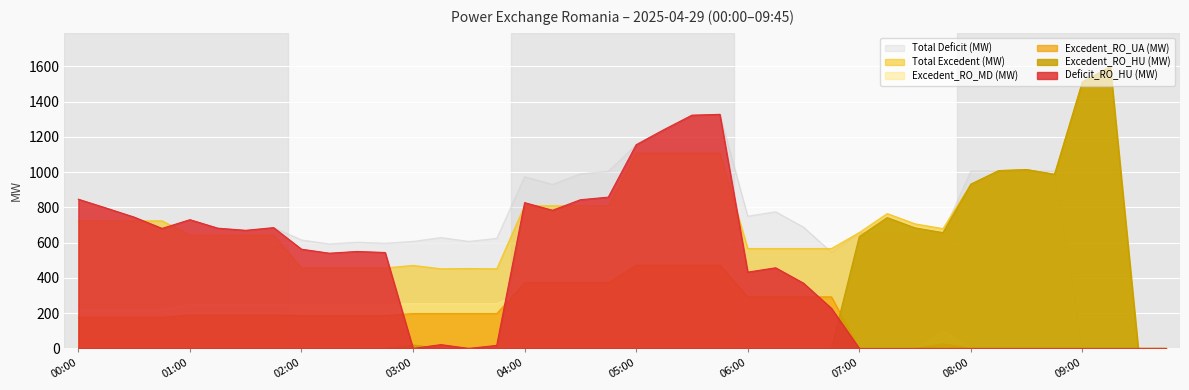

How many interior local valleys does the Total Deficit (MW) series have?

8